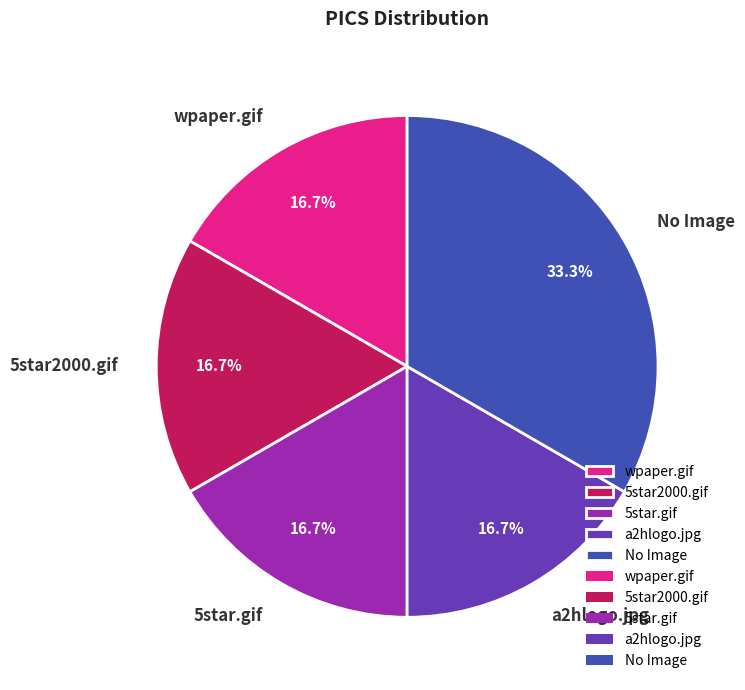

The wpaper.gif slice represents 17% of the pie. True or false?

True